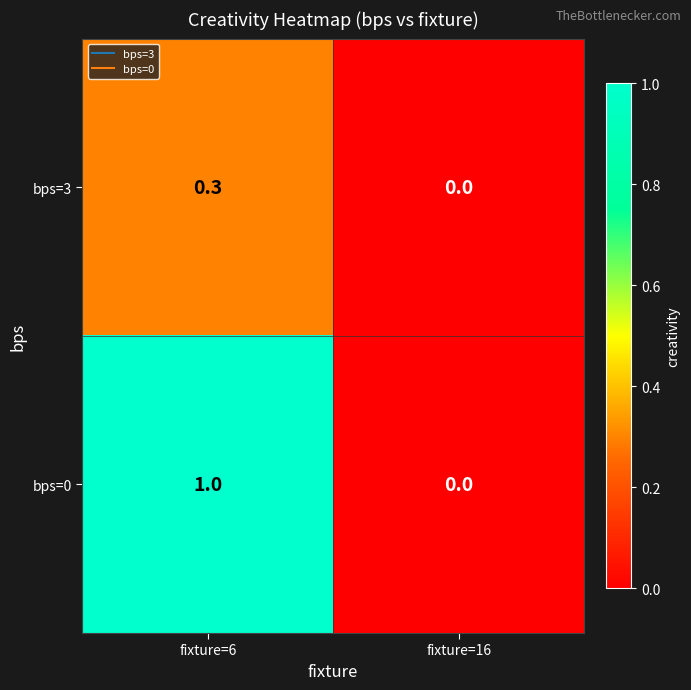

What is the difference between the bps=0 values at fixture=16 and fixture=6?

1.0